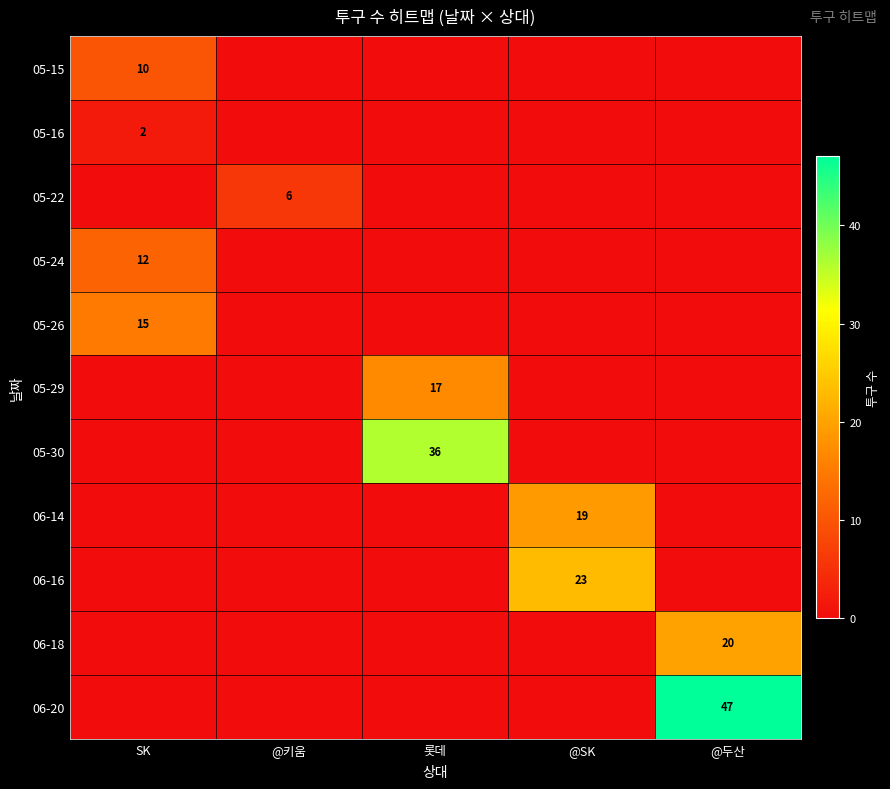

True or false: 05-15 has a value of 10 at SK.

True